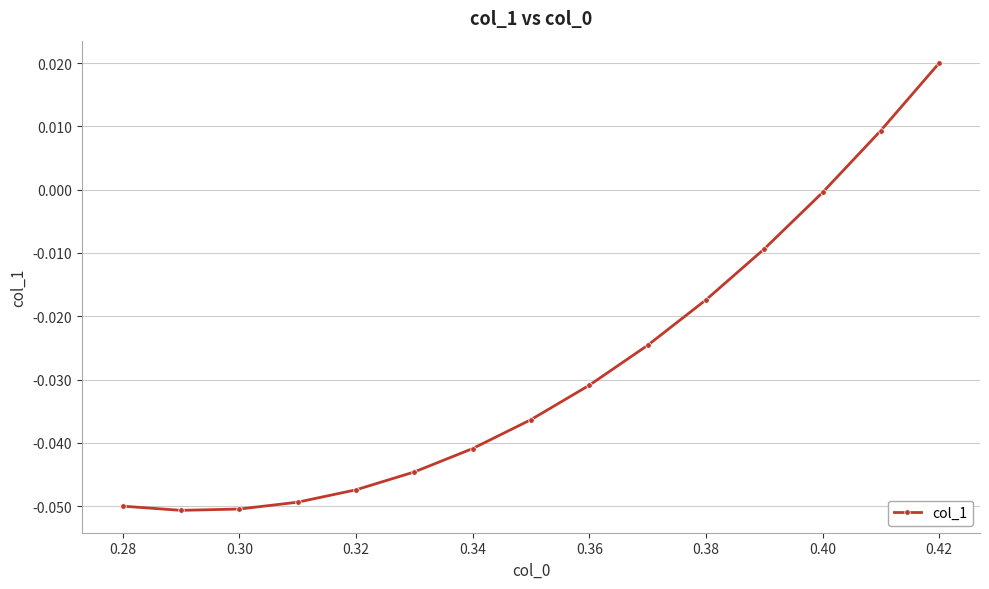

What is the sum of all values?

-0.4